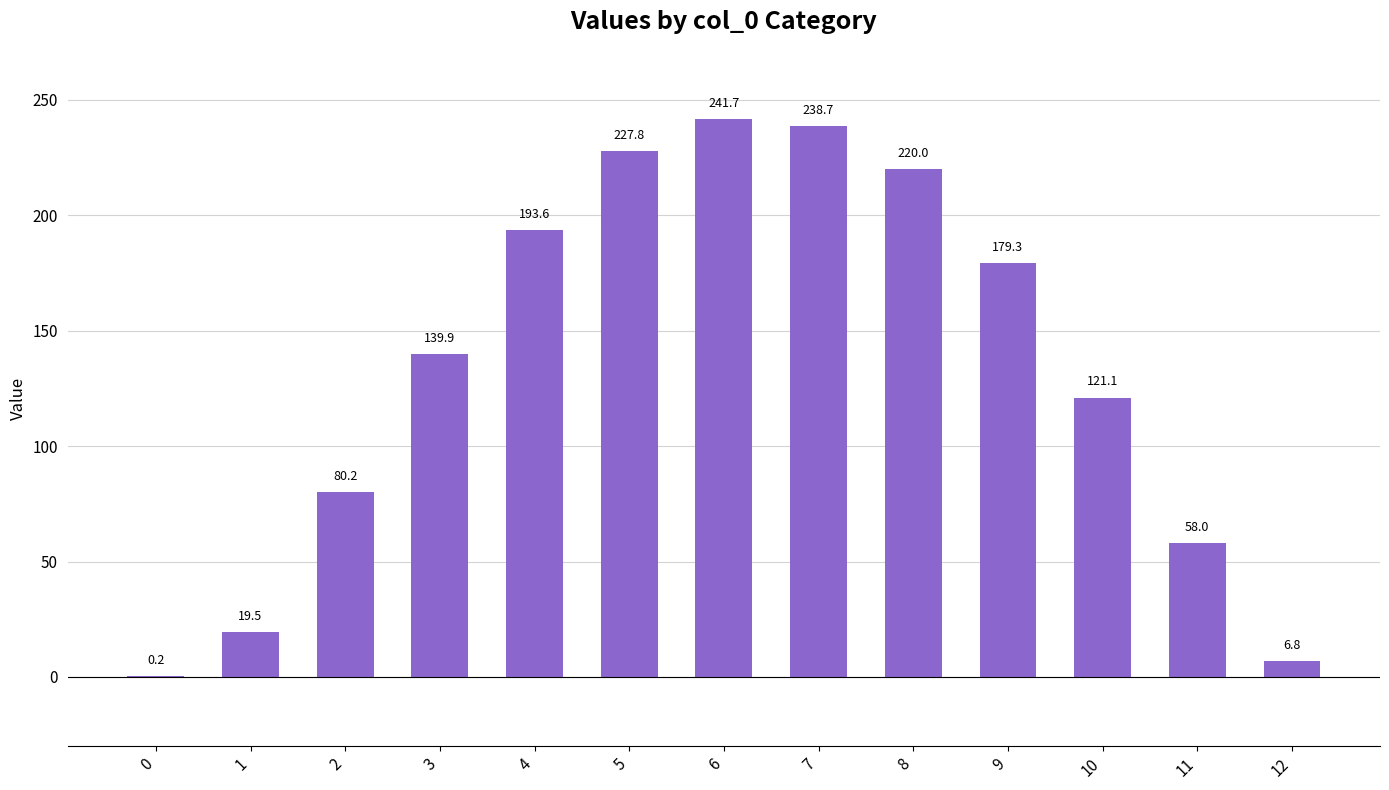

Between 7 and 5, which is larger?

7